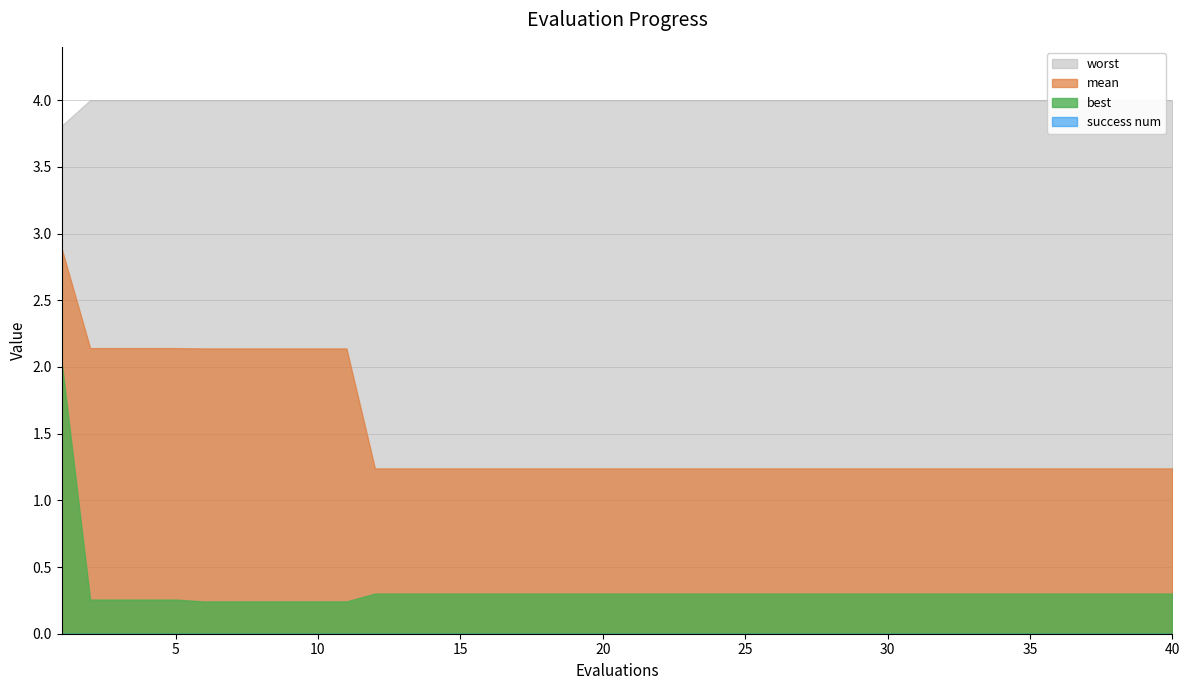

What is the difference between the highest and lowest values at 5?

4.0